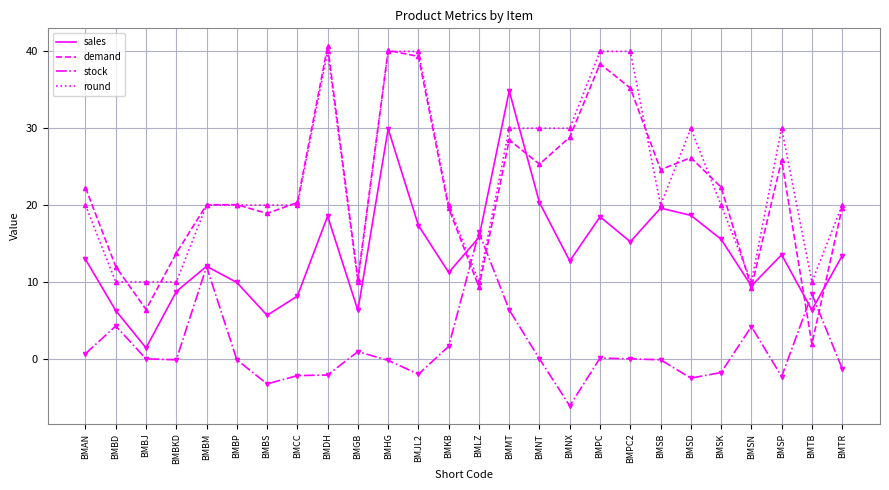

True or false: round and stock cross at least once.

True